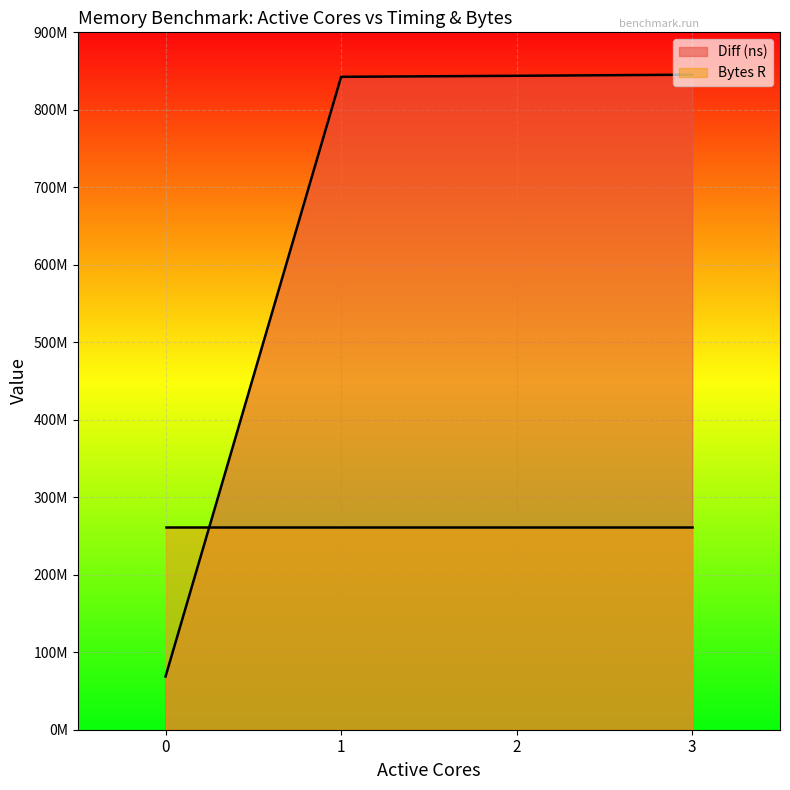

The chart shows a value of 843911491 at 2. True or false?

True